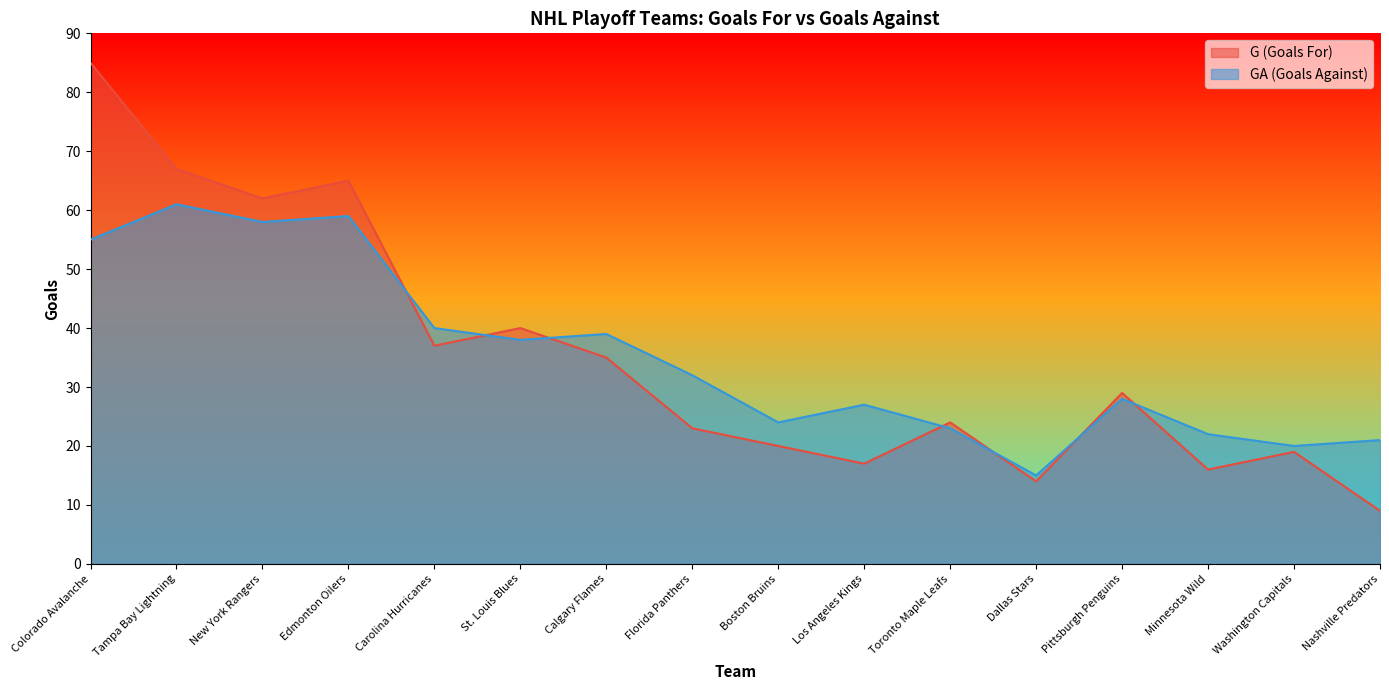

Which series has the largest total across all categories?

G